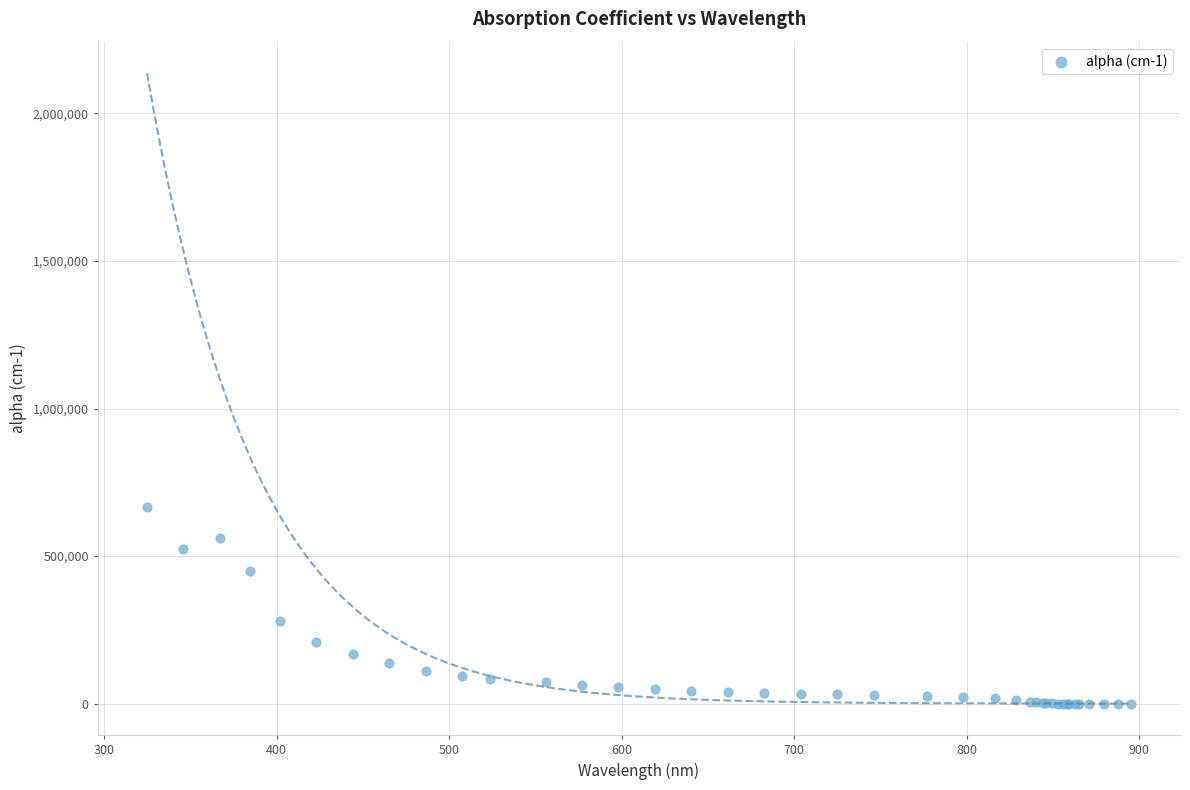

What Y value in the scatter plot is closest to 332956?

280505.0